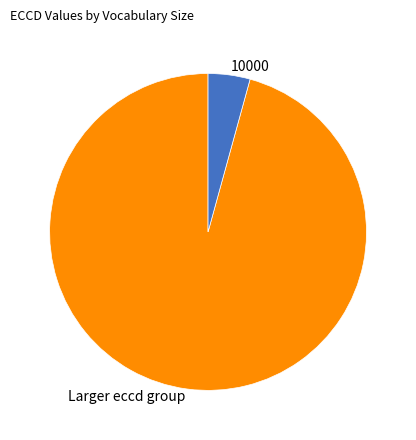

What is the smallest slice in the pie chart?

10000